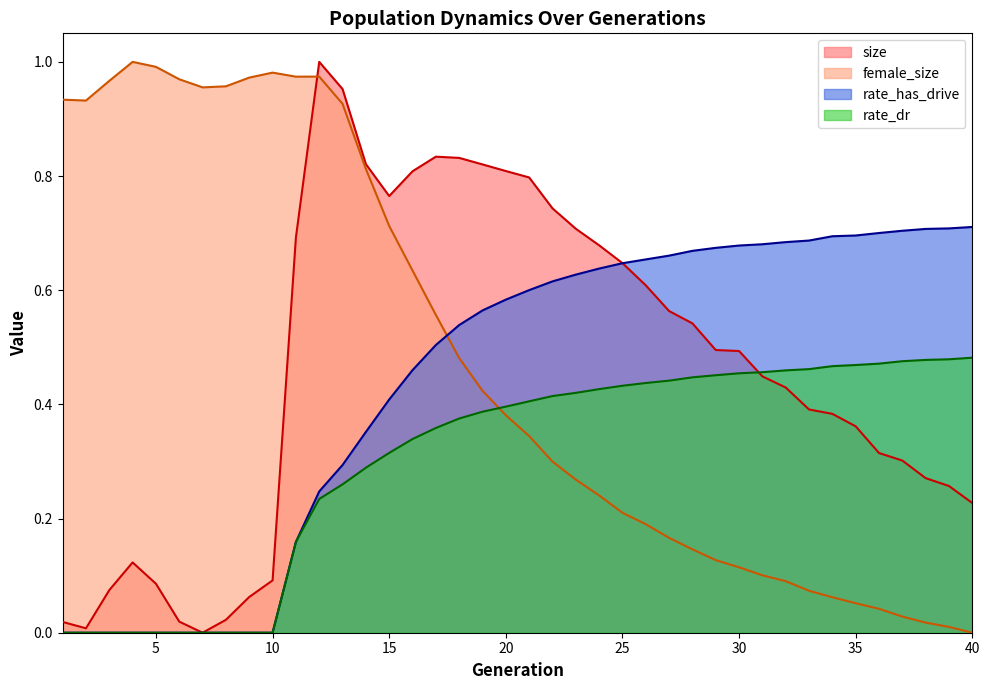

Reading left to right, transcribe all the data shown in this chart.

size: 0.0	0.0	0.1	0.1	0.1	0.0	0.0	0.0	0.1	0.1	0.7	1.0	1.0	0.8	0.8	0.8	0.8	0.8	0.8	0.8	0.8	0.7	0.7	0.7	0.6	0.6	0.6	0.5	0.5	0.5	0.4	0.4	0.4	0.4	0.4	0.3	0.3	0.3	0.3	0.2
female_size: 0.9	0.9	1.0	1.0	1.0	1.0	1.0	1.0	1.0	1.0	1.0	1.0	0.9	0.8	0.7	0.6	0.6	0.5	0.4	0.4	0.3	0.3	0.3	0.2	0.2	0.2	0.2	0.1	0.1	0.1	0.1	0.1	0.1	0.1	0.1	0.0	0.0	0.0	0.0	0.0
rate_dr: 0.0	0.0	0.0	0.0	0.0	0.0	0.0	0.0	0.0	0.0	0.2	0.2	0.3	0.3	0.3	0.3	0.4	0.4	0.4	0.4	0.4	0.4	0.4	0.4	0.4	0.4	0.4	0.4	0.5	0.5	0.5	0.5	0.5	0.5	0.5	0.5	0.5	0.5	0.5	0.5
rate_has_drive: 0.0	0.0	0.0	0.0	0.0	0.0	0.0	0.0	0.0	0.0	0.2	0.2	0.3	0.4	0.4	0.5	0.5	0.5	0.6	0.6	0.6	0.6	0.6	0.6	0.6	0.7	0.7	0.7	0.7	0.7	0.7	0.7	0.7	0.7	0.7	0.7	0.7	0.7	0.7	0.7